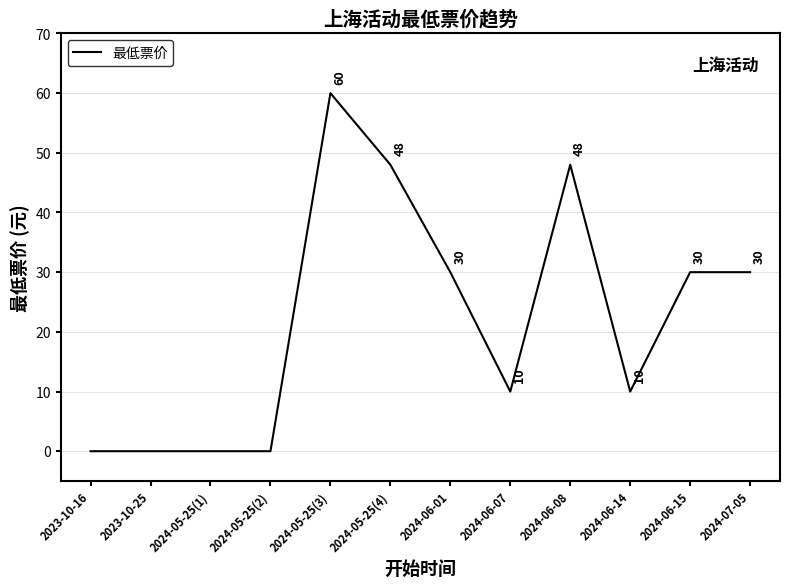

Which has a higher value, 2023-10-25 or 2024-07-05?

2024-07-05